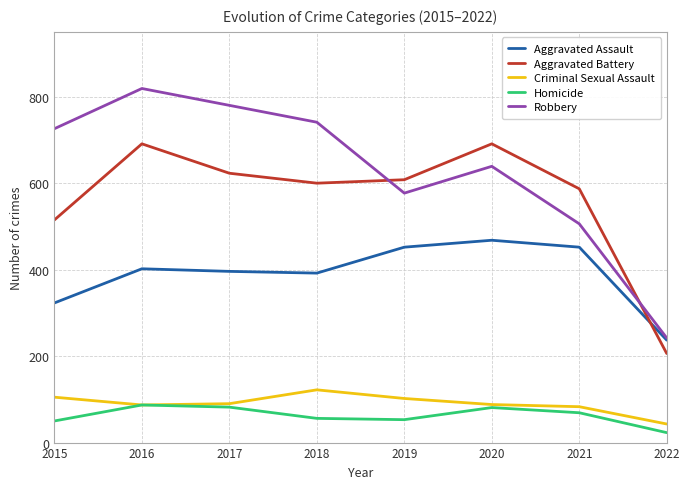

What is the sum of the Aggravated Battery values at 2022 and 2019?

814